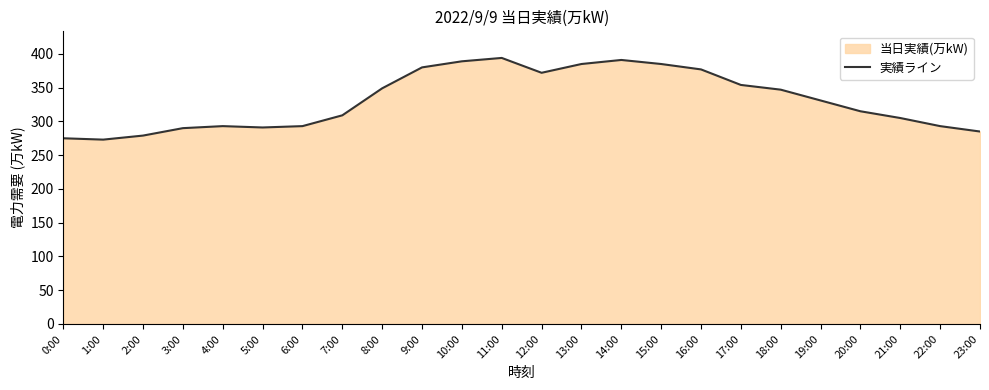

How many lines are shown in the chart?

1